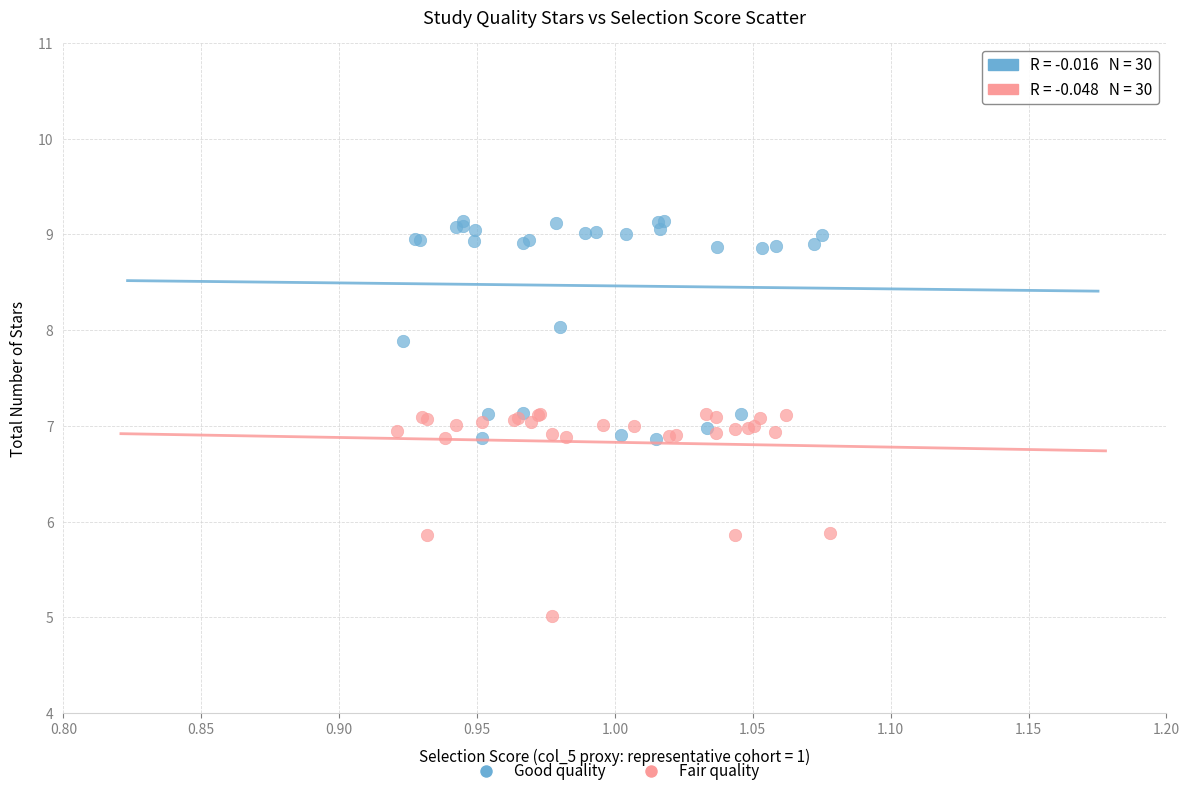

What are all the series names shown in the legend?

Good quality, Fair quality